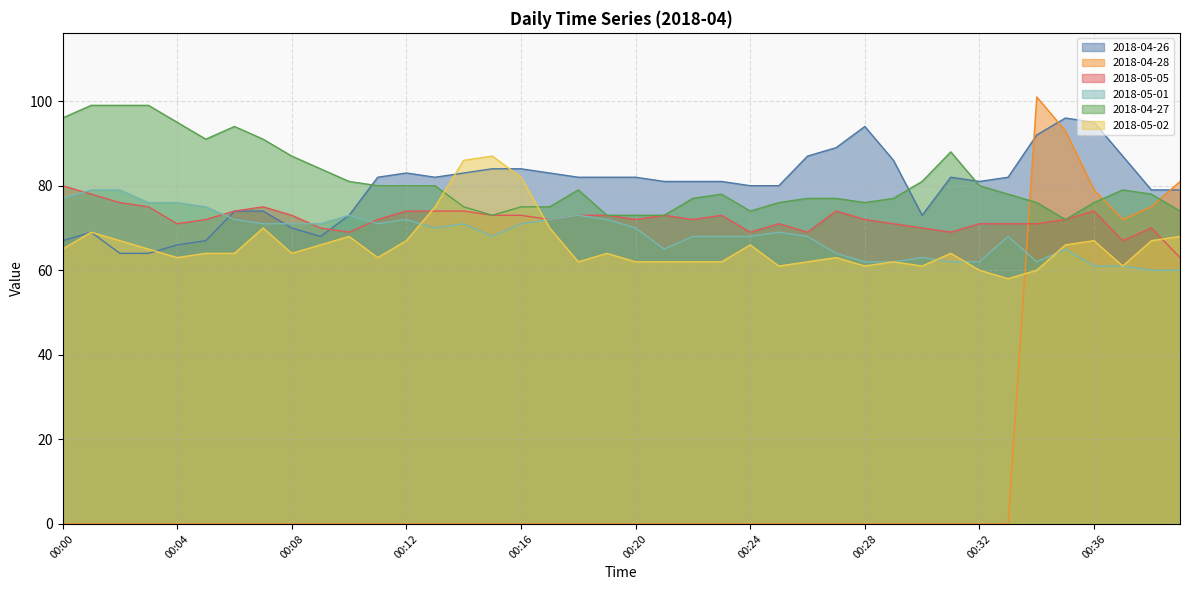

After their last crossing, which series has the higher values: 2018-04-28 or 2018-05-05?

2018-04-28